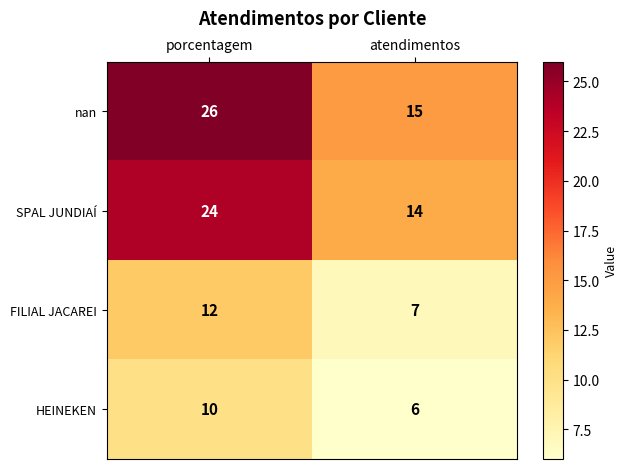

True or false: nan has a value of 26 at atendimentos.

False